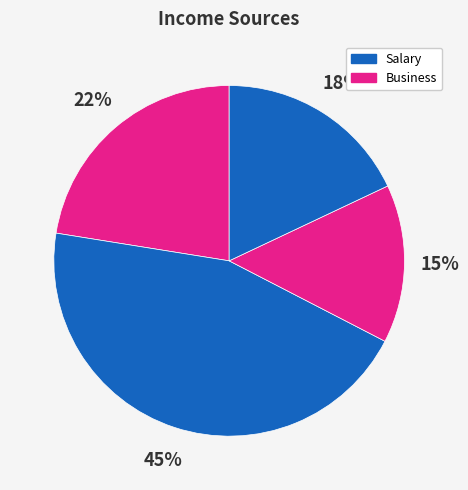

Count the number of slices in the pie.

4